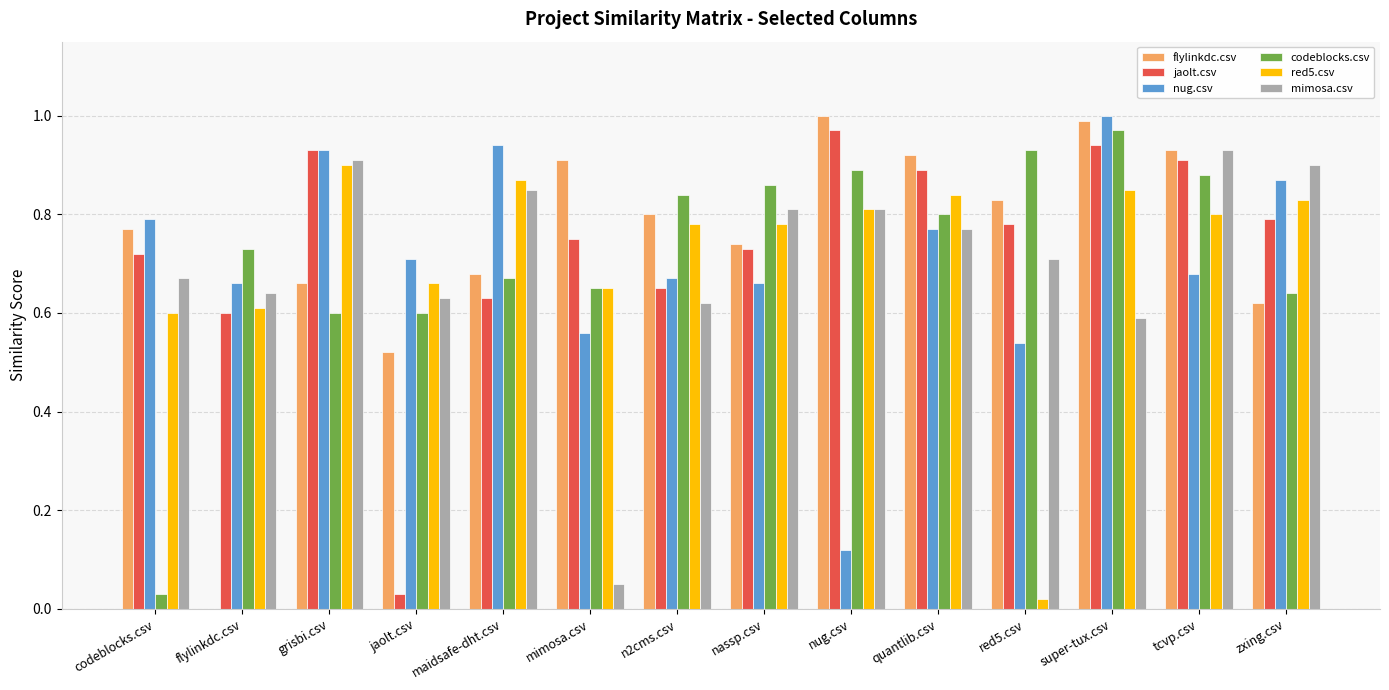

Are the bars grouped side by side (vs. stacked)?

Yes